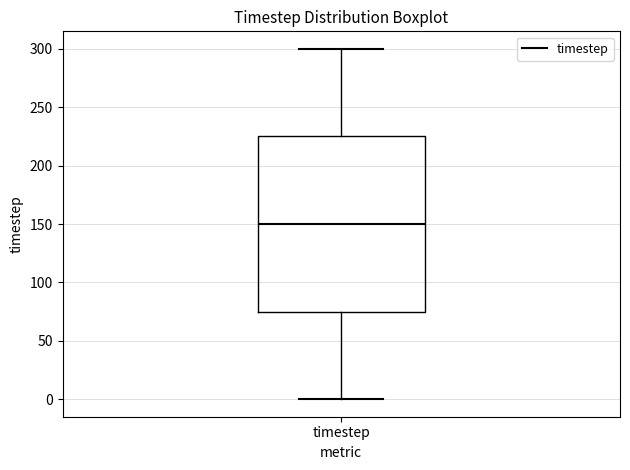

Where is the lower edge of the box for timestep on the y-axis? The values are not printed on the chart, so give them approximately, as read against the axis.

75